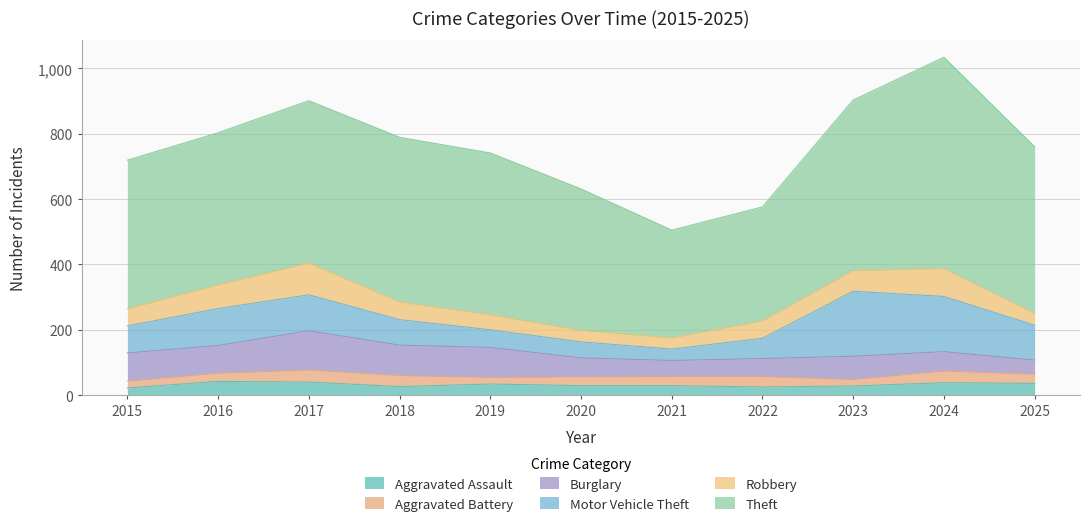

True or false: Robbery has more than 2 points higher than both neighbors.

False